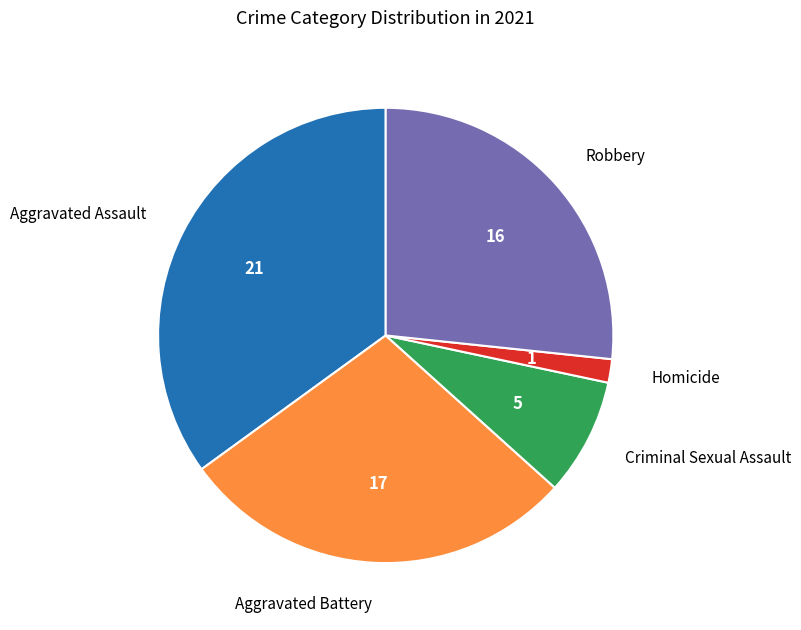

Is there any slice that represents more than half of the pie?

No